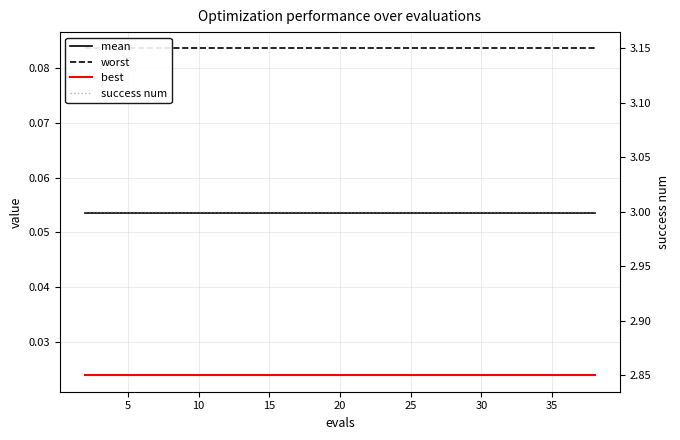

What is the difference between the highest and lowest values at 12?

3.0